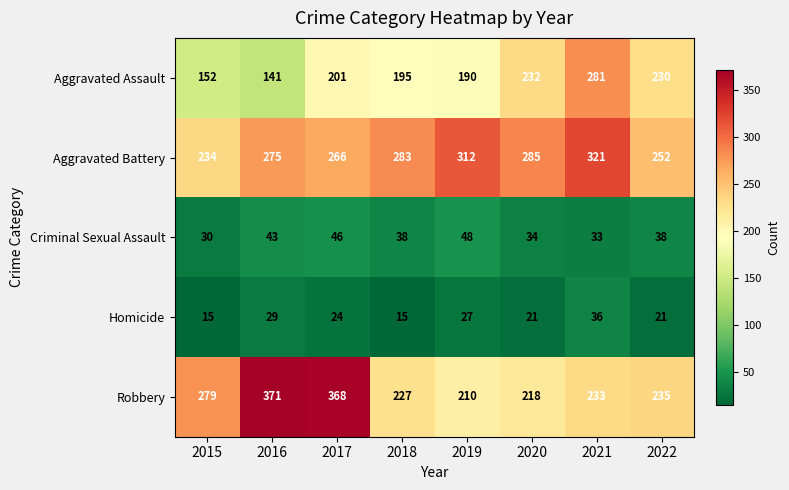

The Aggravated Assault series shows 87 at 2017. True or false?

False